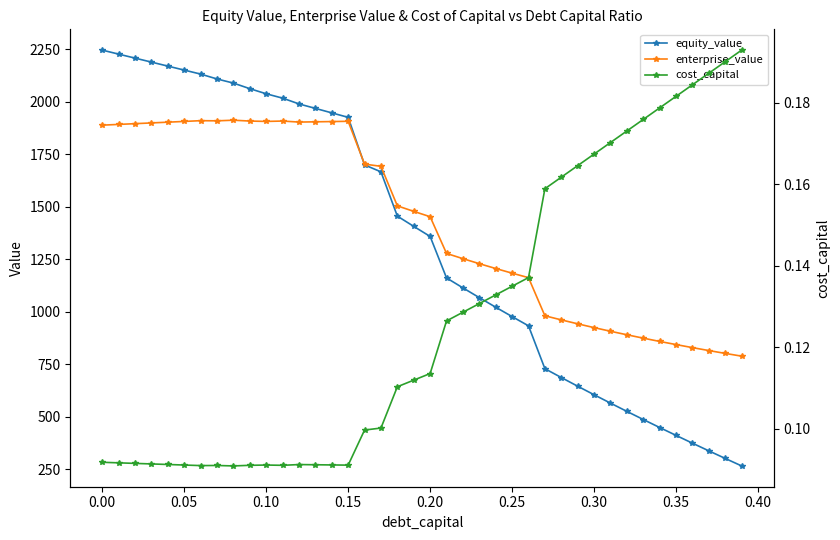

Count the cost_capital values in the range 0 to 1.

40